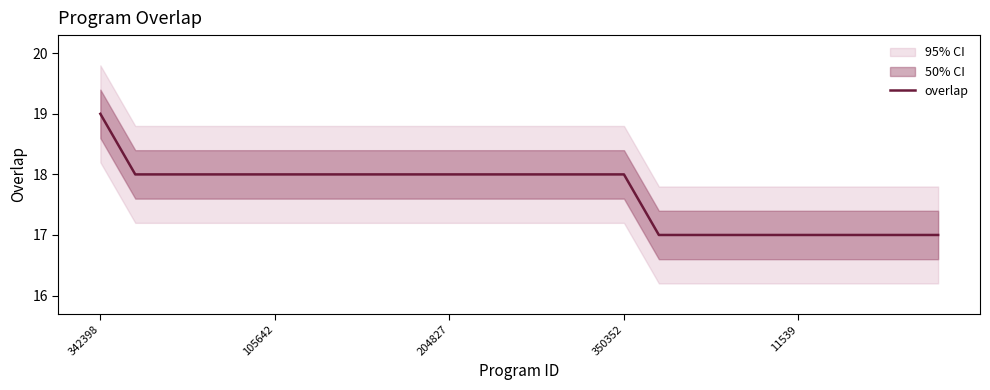

Is it true that overlap equals 18 at 350352?

True